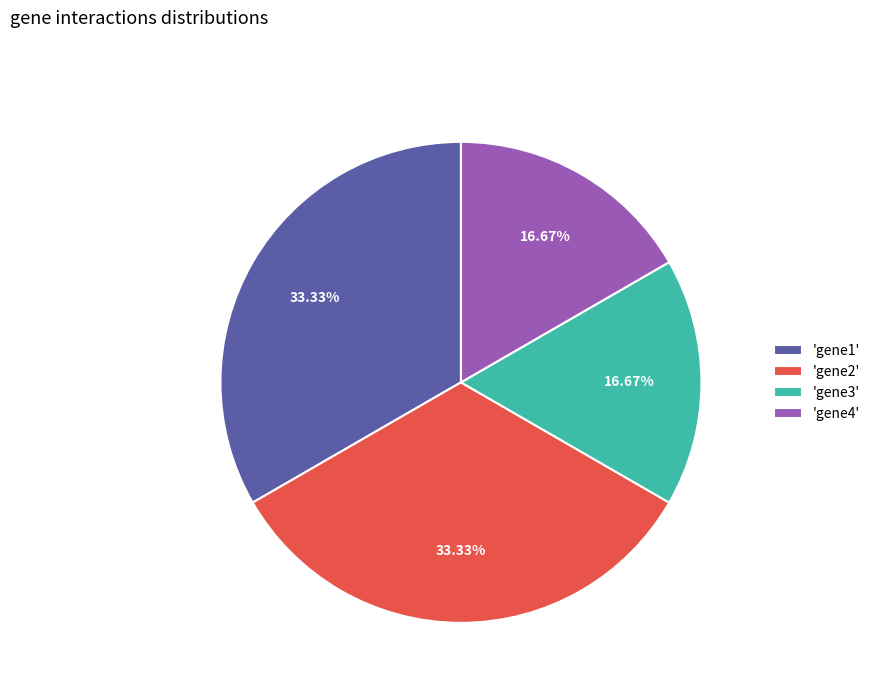

What is the ratio of the value at 'gene3' to the value at 'gene1'?

0.5